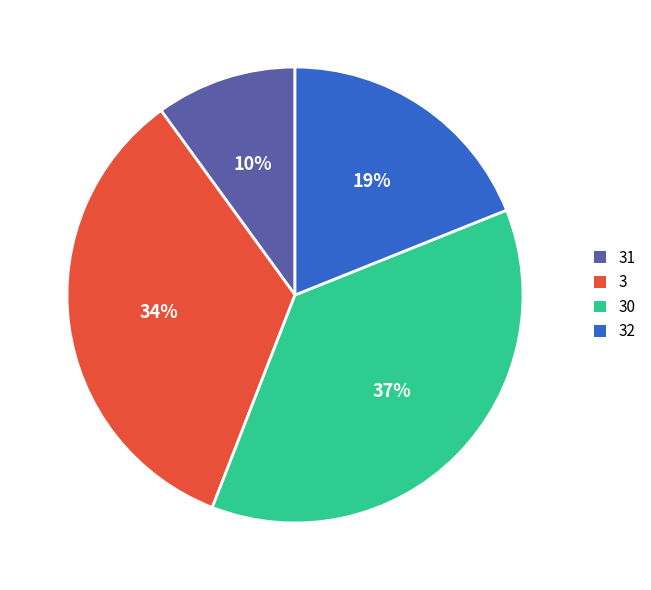

Combined, do 3 and 31 account for over 50%?

No